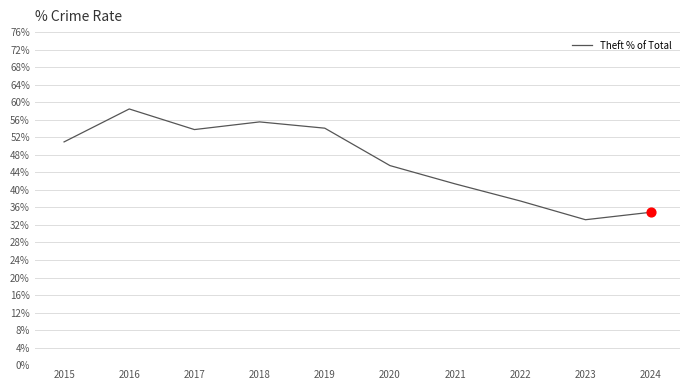

Is this an area chart (filled region under the line)?

No